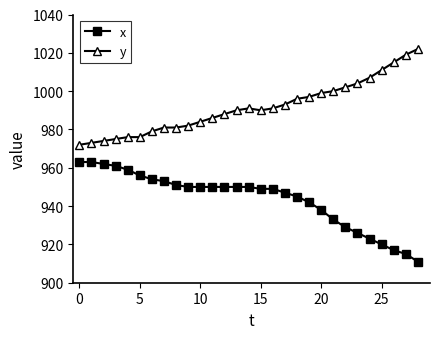

How many series are shown in this chart?

2